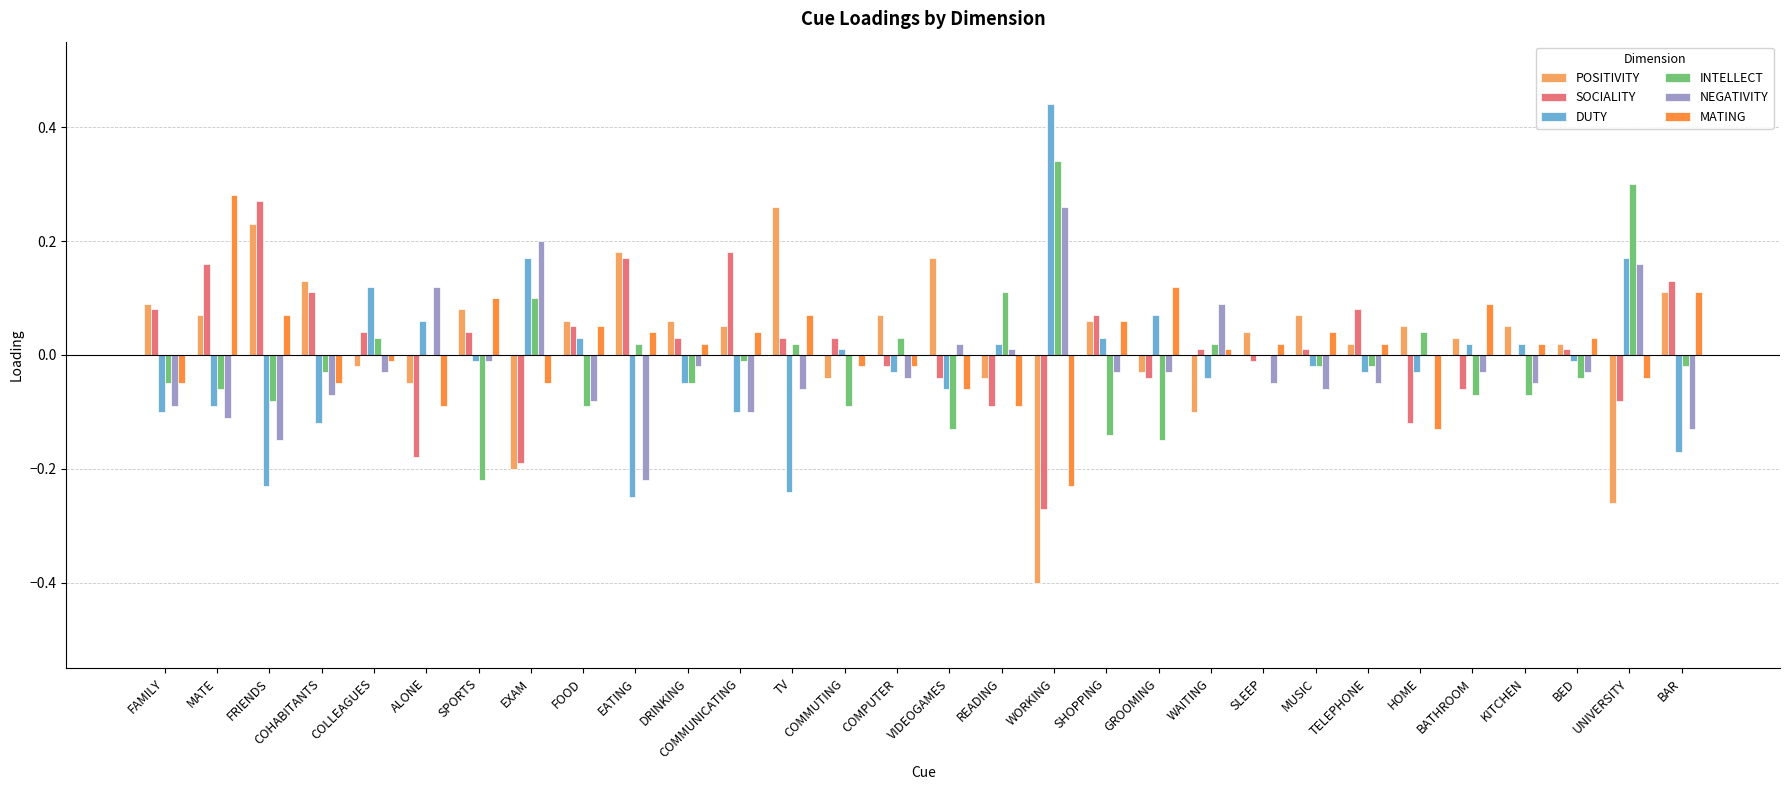

How many distinct data groups are displayed?

6